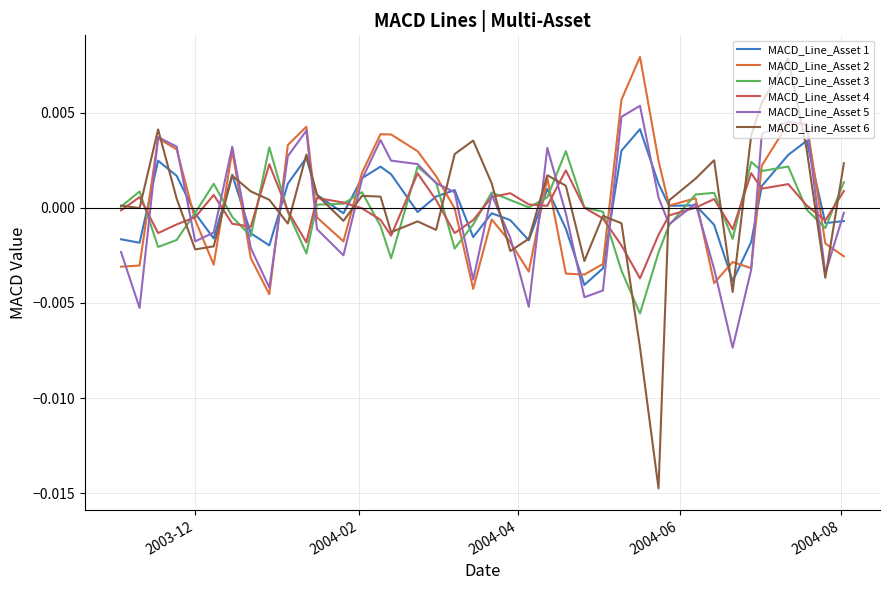

Which series has the widest spread of values?

MACD_Line_Asset 6